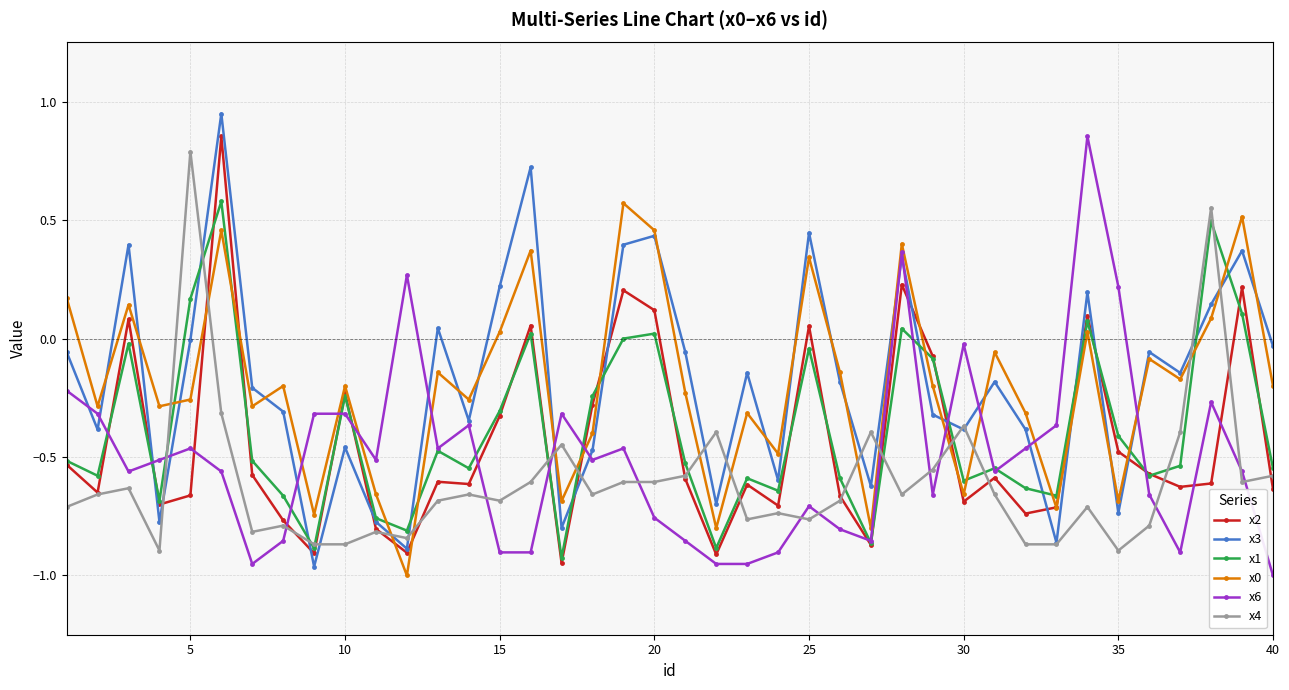

How many values in x4 are below zero?

38